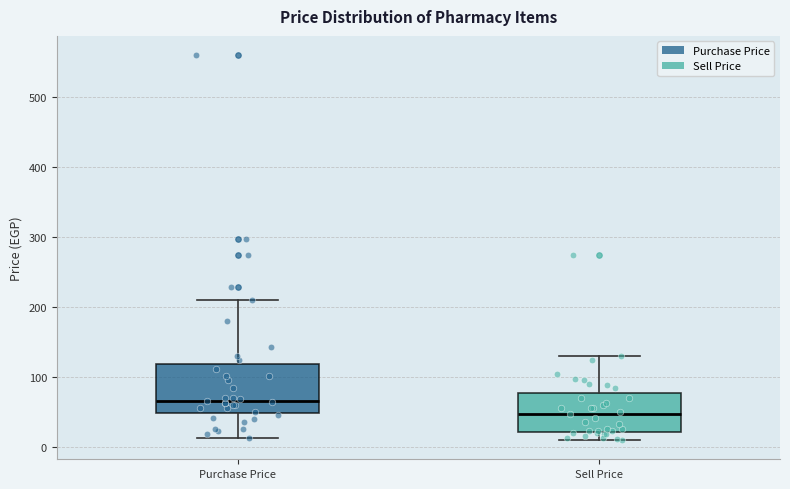

Where does the lower whisker of the box for Sell Price end on the y-axis? The values are not printed on the chart, so give them approximately, as read against the axis.

10